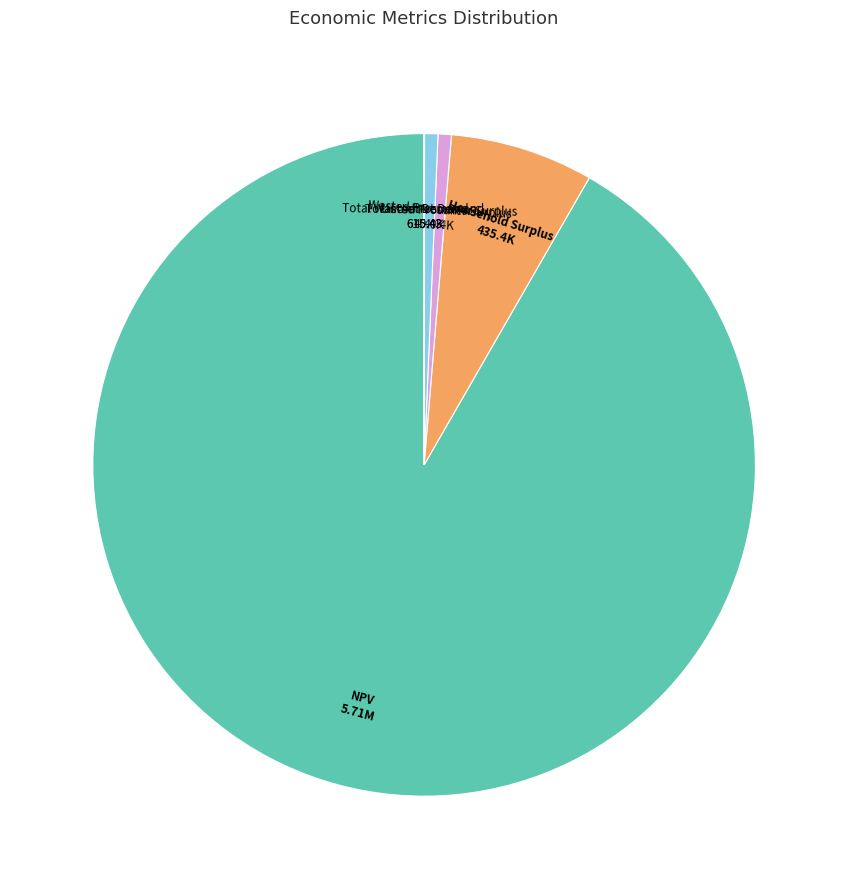

Is there a majority slice in this chart?

Yes